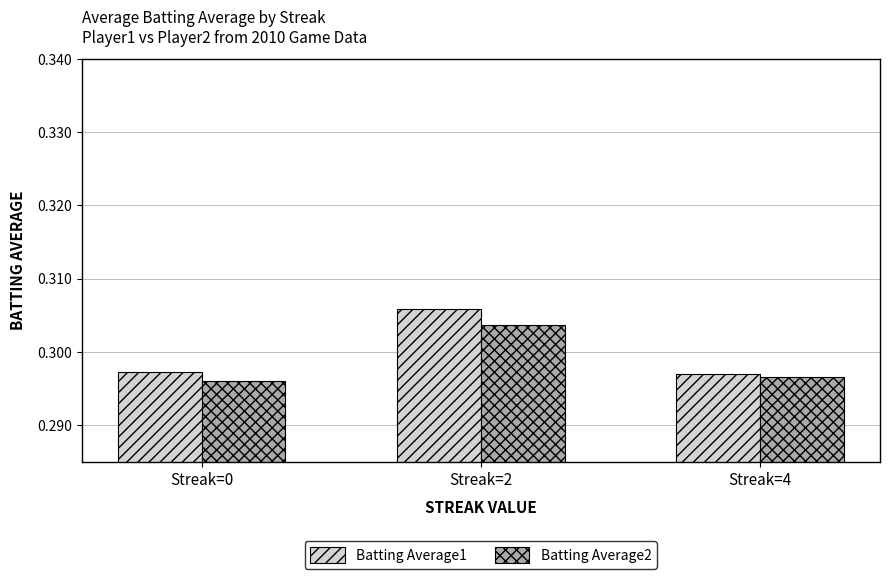

List the series in order of their peak value, highest first.

Batting Average1, Batting Average2